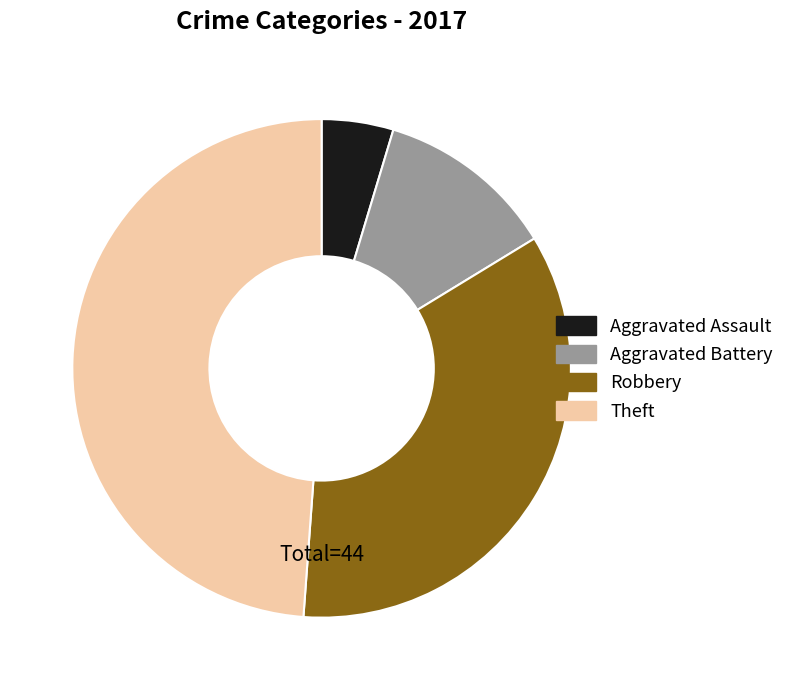

Combined, do Aggravated Battery and Theft account for over 50%?

Yes